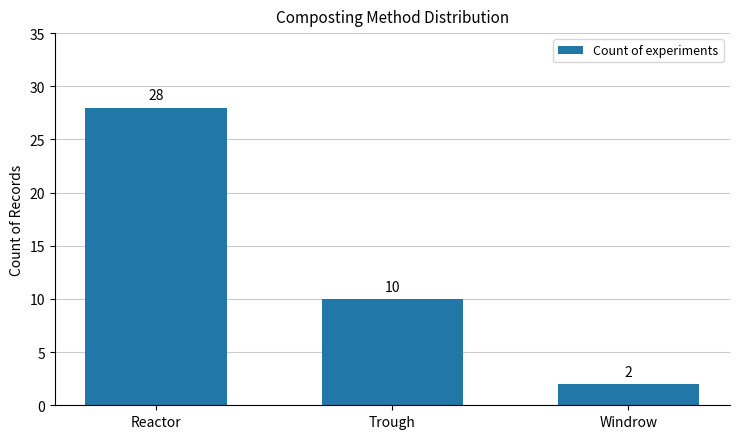

What is the label of the 3rd bar from the right?

Reactor